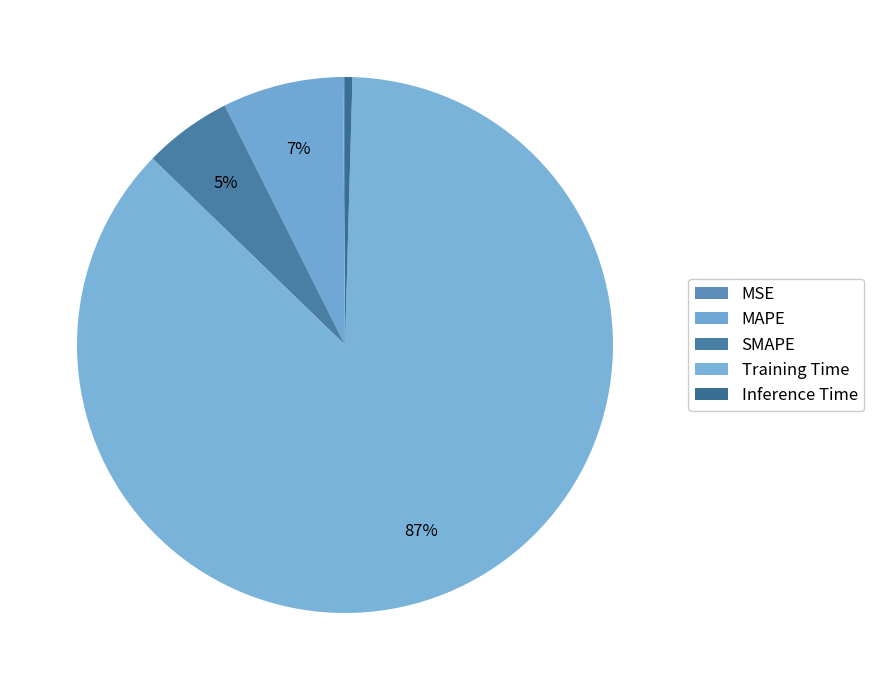

To the nearest percent, what is the difference between the largest and smallest slice percentages?

87%